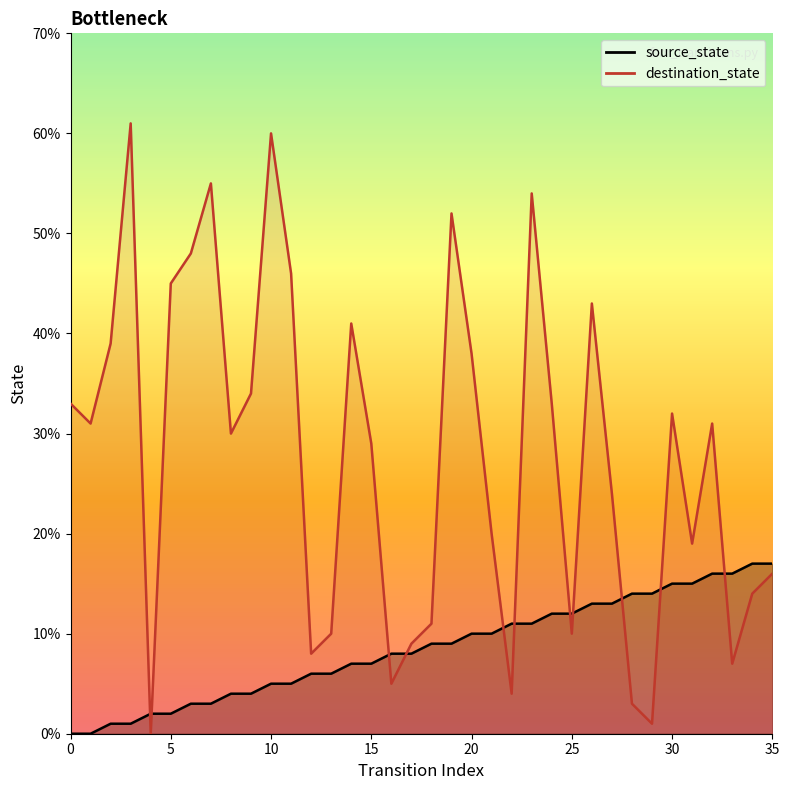

What is the difference between the maximum and minimum values in the source_state series?

17